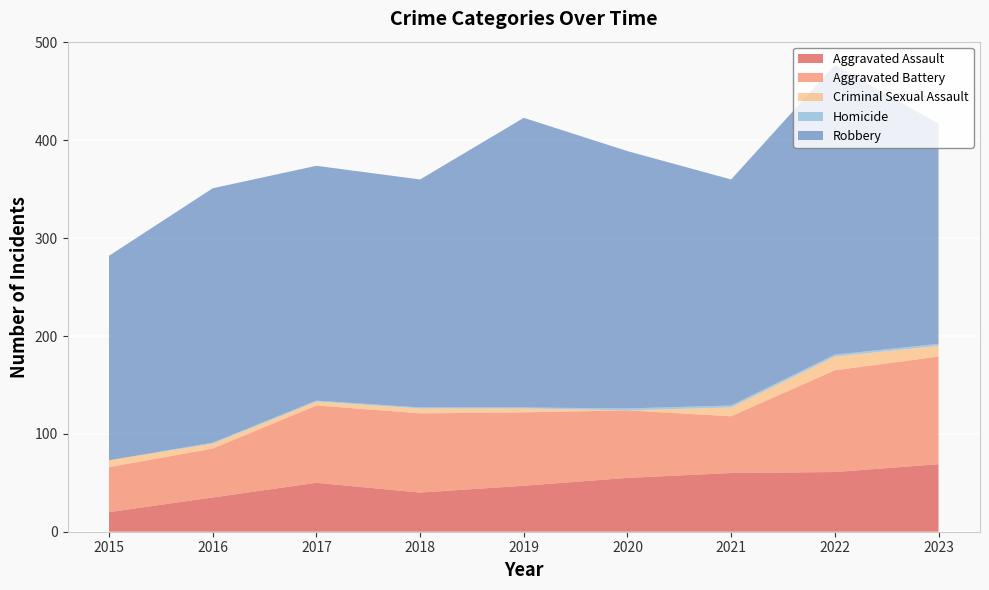

Reading left to right, what are all the values shown in this chart?

Aggravated Assault: 20	35	50	40	47	55	60	61	69
Aggravated Battery: 46	50	79	81	75	69	58	104	110
Criminal Sexual Assault: 7	5	4	5	4	0	9	14	11
Homicide: 0	1	1	1	1	2	2	2	2
Robbery: 209	260	240	233	296	263	231	296	225